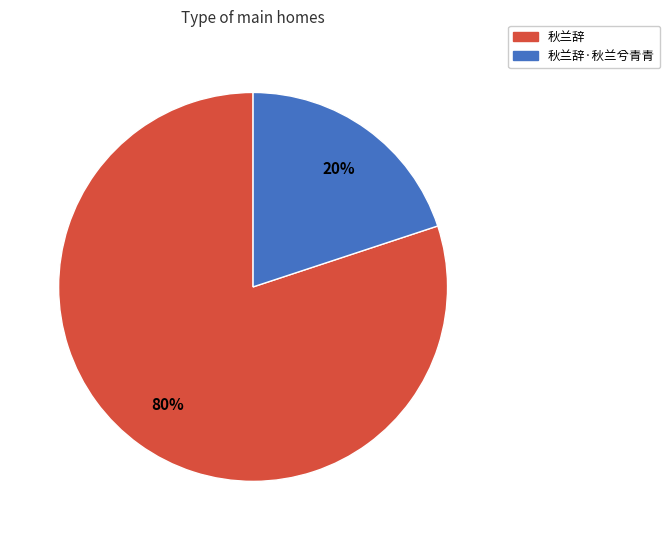

To the nearest percent, what is the difference between the largest and smallest slice percentages?

60%